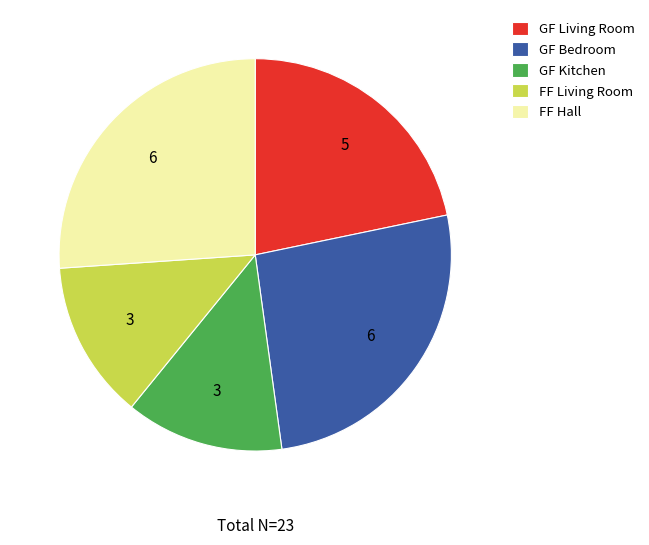

Combined, do GF Living Room and GF Bedroom account for over 50%?

No